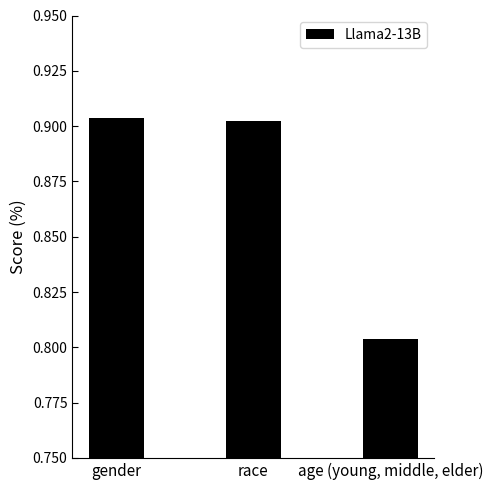

Where is the data nearest to the value 0?

age (young, middle, elder)